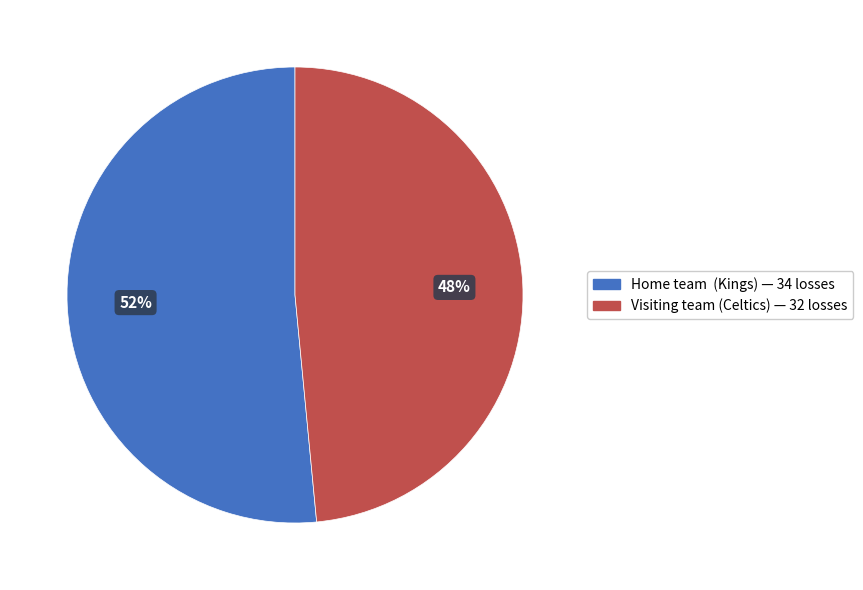

To the nearest percent, what is the average slice percentage?

50%